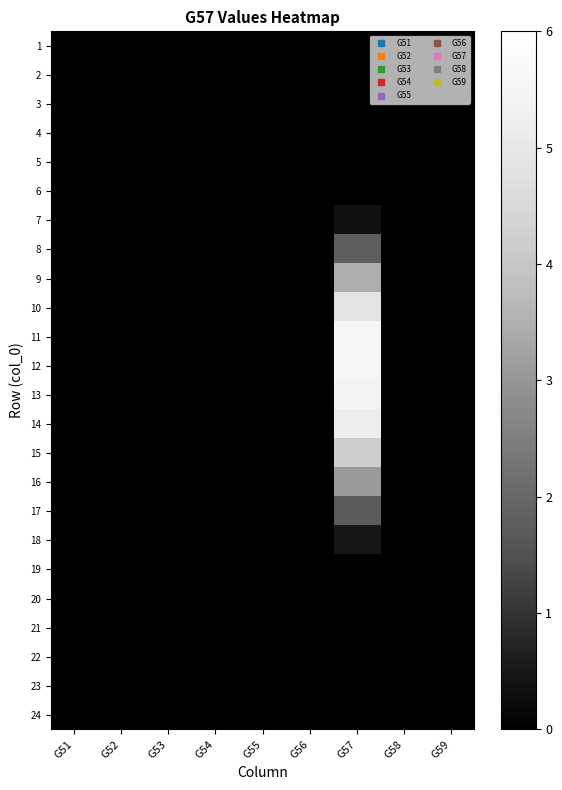

At G51, list the series in order from largest to smallest.

1, 2, 3, 4, 5, 6, 7, 8, 9, 10, 11, 12, 13, 14, 15, 16, 17, 18, 19, 20, 21, 22, 23, 24